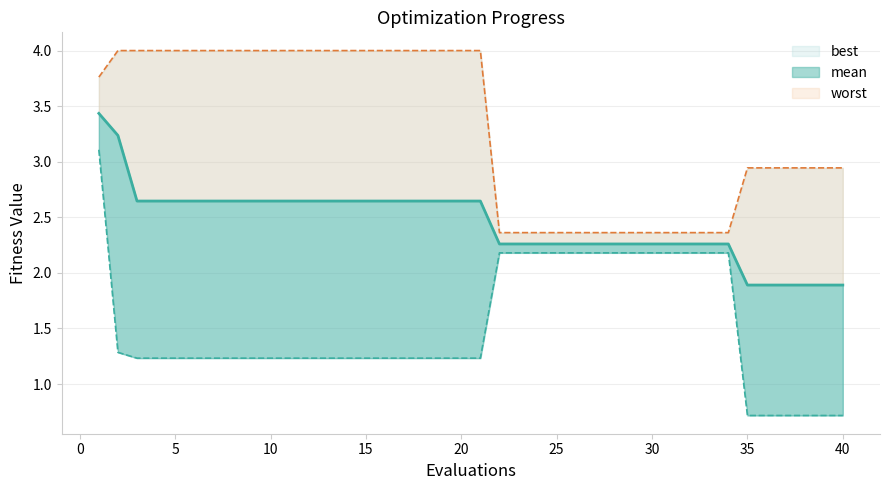

Where is worst nearest to the value 3?

35